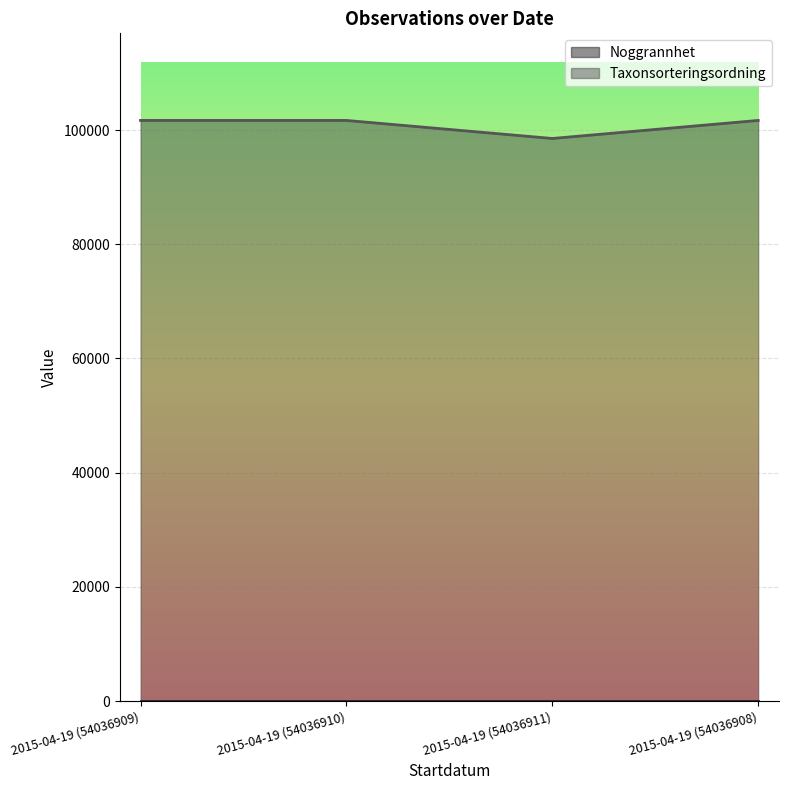

At which category does the chart reach its peak across all series?

2015-04-19 (54036909)